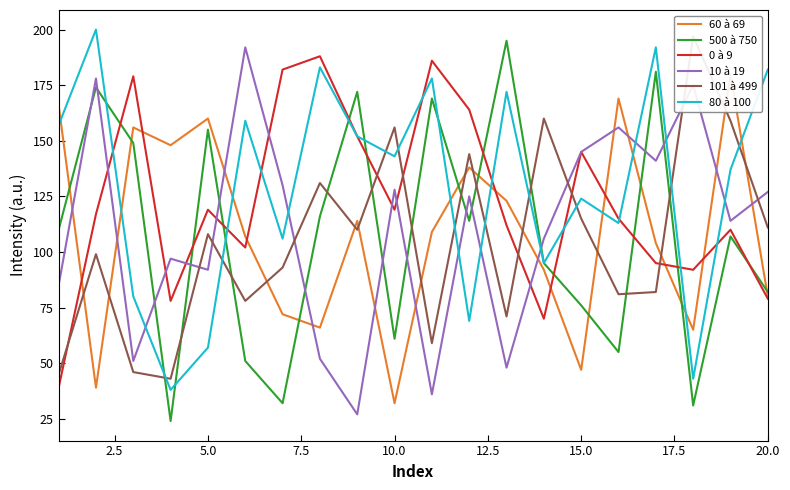

Is this an area chart (filled region under the line)?

No